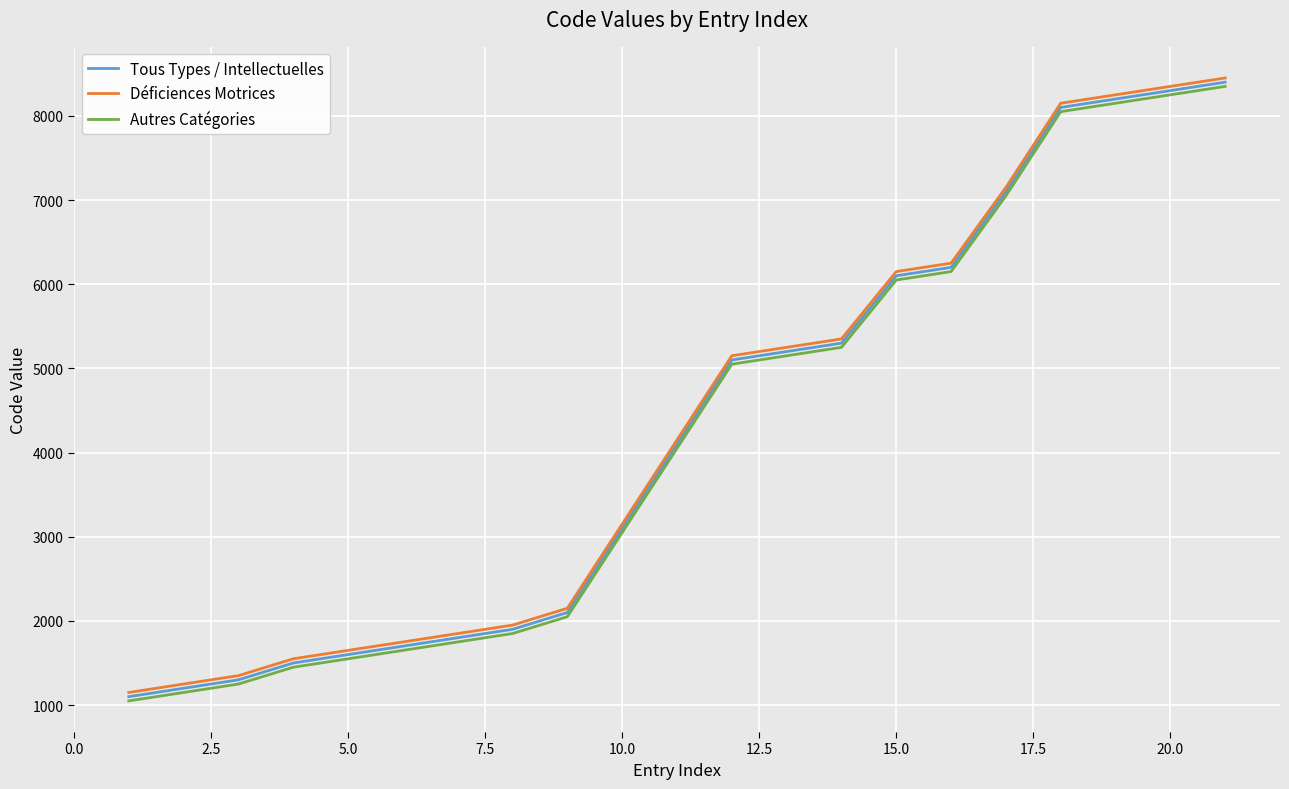

What is the minimum value for Déficiences Motrices?

1150